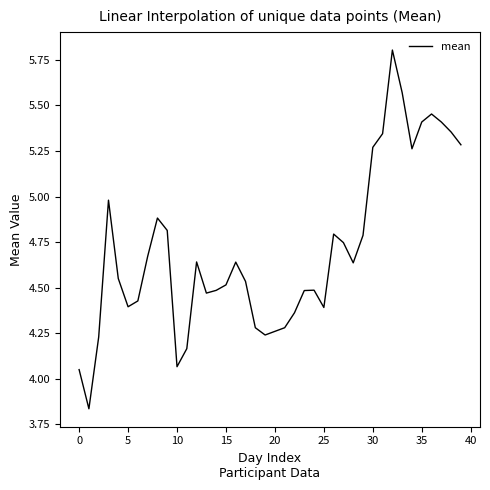

What is the maximum value shown in the chart?

5.8